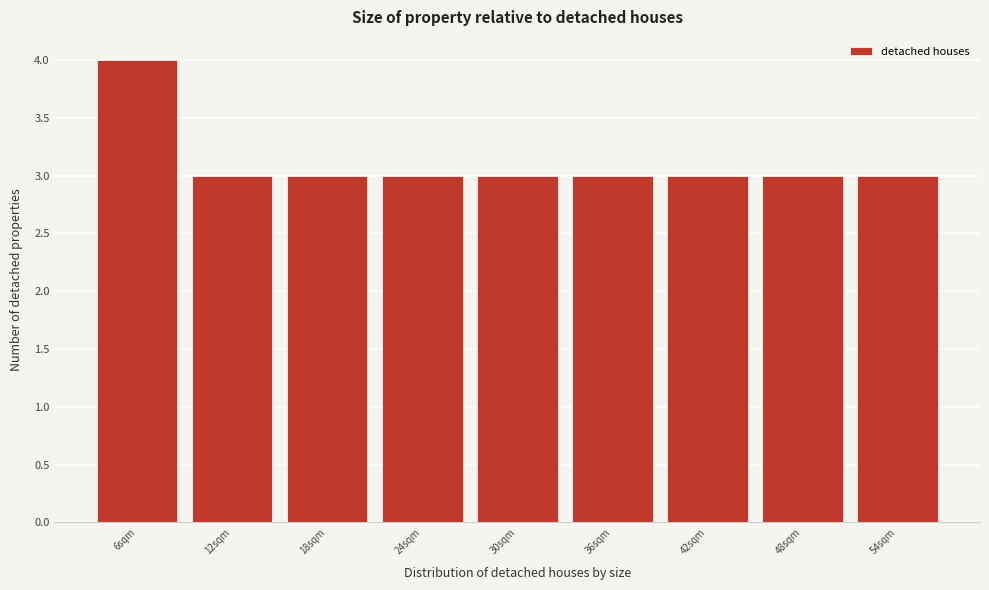

Reading left to right, what are all the values shown in this chart?

4	3	3	3	3	3	3	3	3